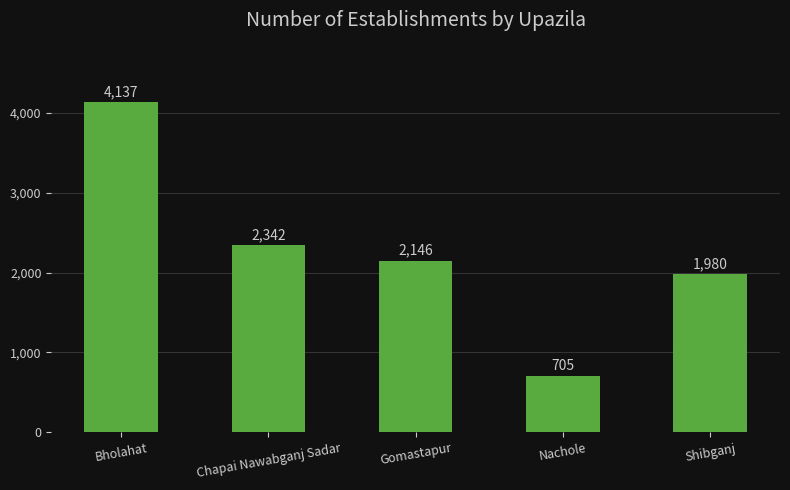

How many categories are shown in the chart?

5